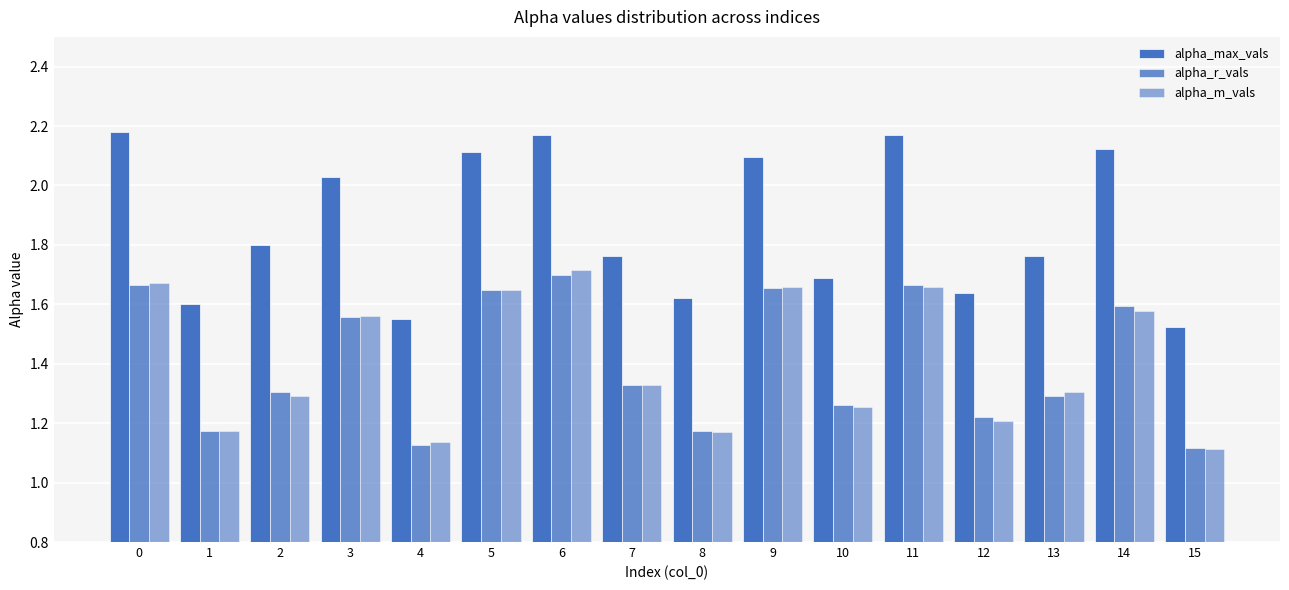

What is the total value across all series at 2?

4.4